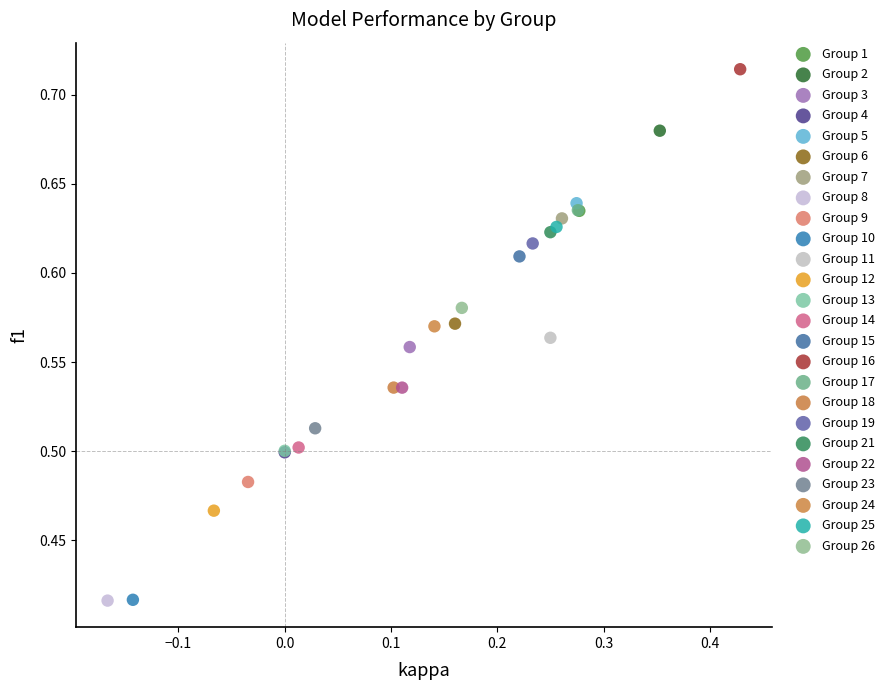

What are all the series names shown in the legend?

Group 1, Group 2, Group 3, Group 4, Group 5, Group 6, Group 7, Group 8, Group 9, Group 10, Group 11, Group 12, Group 13, Group 14, Group 15, Group 16, Group 17, Group 18, Group 19, Group 21, Group 22, Group 23, Group 24, Group 25, Group 26